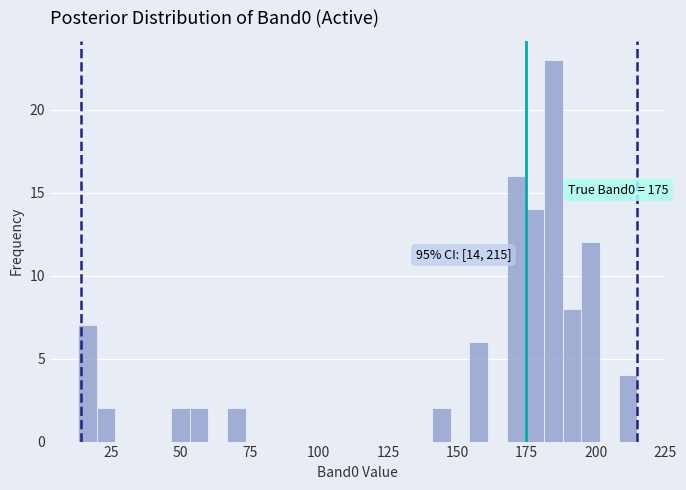

Read against the x-axis, roughly where is the centre of the tallest bar?

185